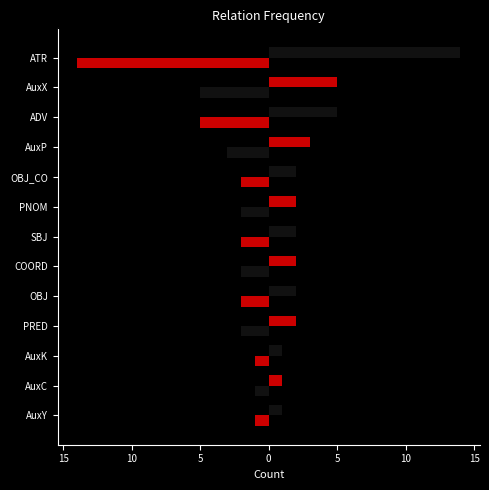

How many bars are there in each group?

2